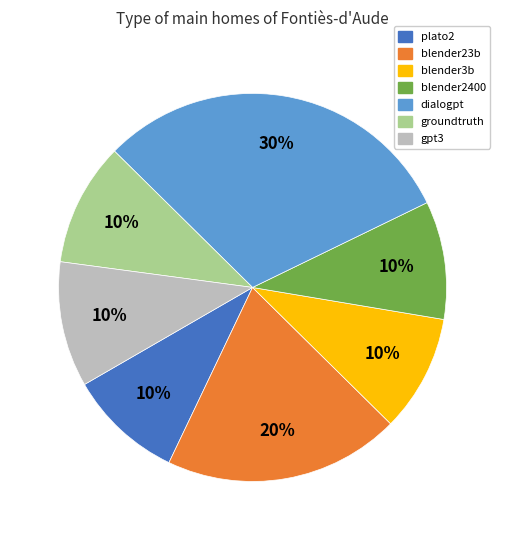

What percentage is the dialogpt slice, to the nearest percent?

30%